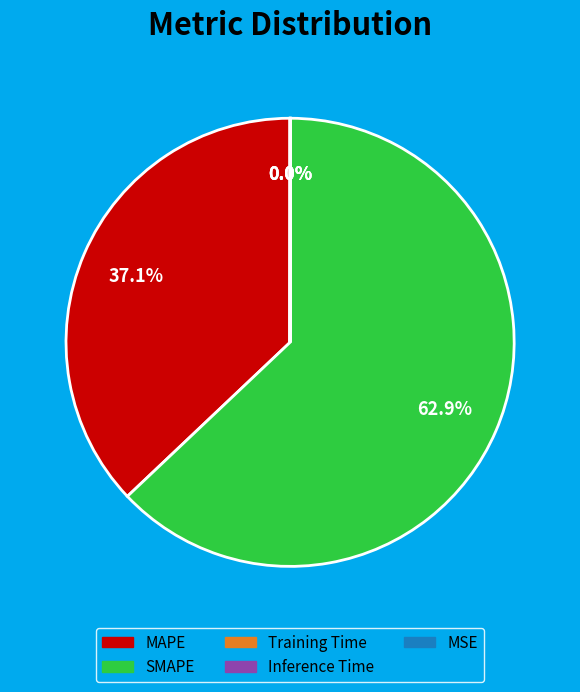

Is there any slice that represents more than half of the pie?

Yes